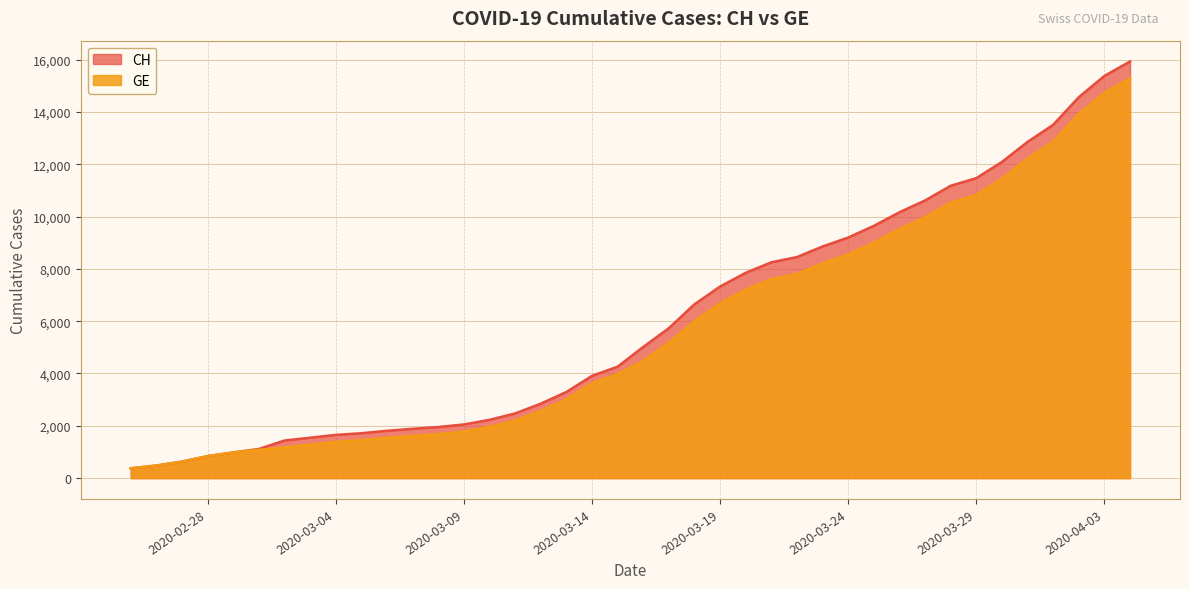

What is the value of the GE point at the 34th from the left?

10825